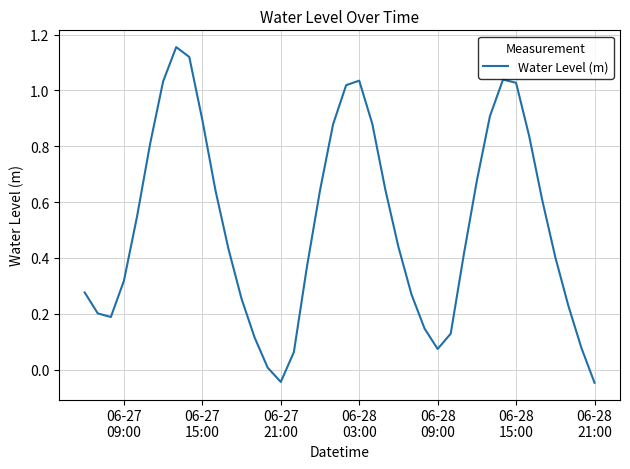

How many lines are shown in the chart?

1